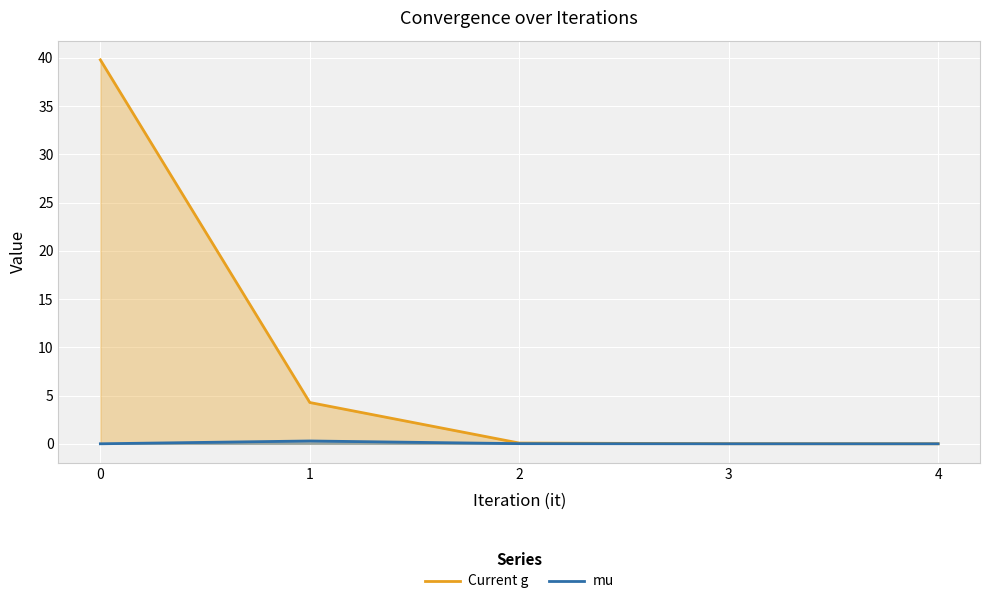

What is the spread (max minus min) of values at 0?

39.8